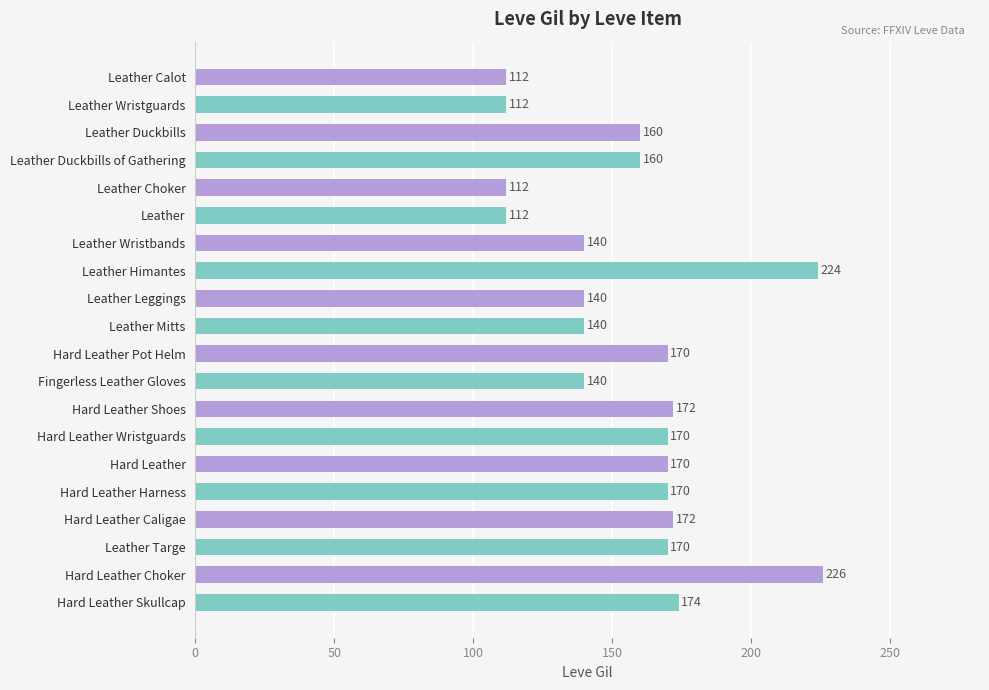

Is it true that the value at Hard Leather Skullcap is 228?

False